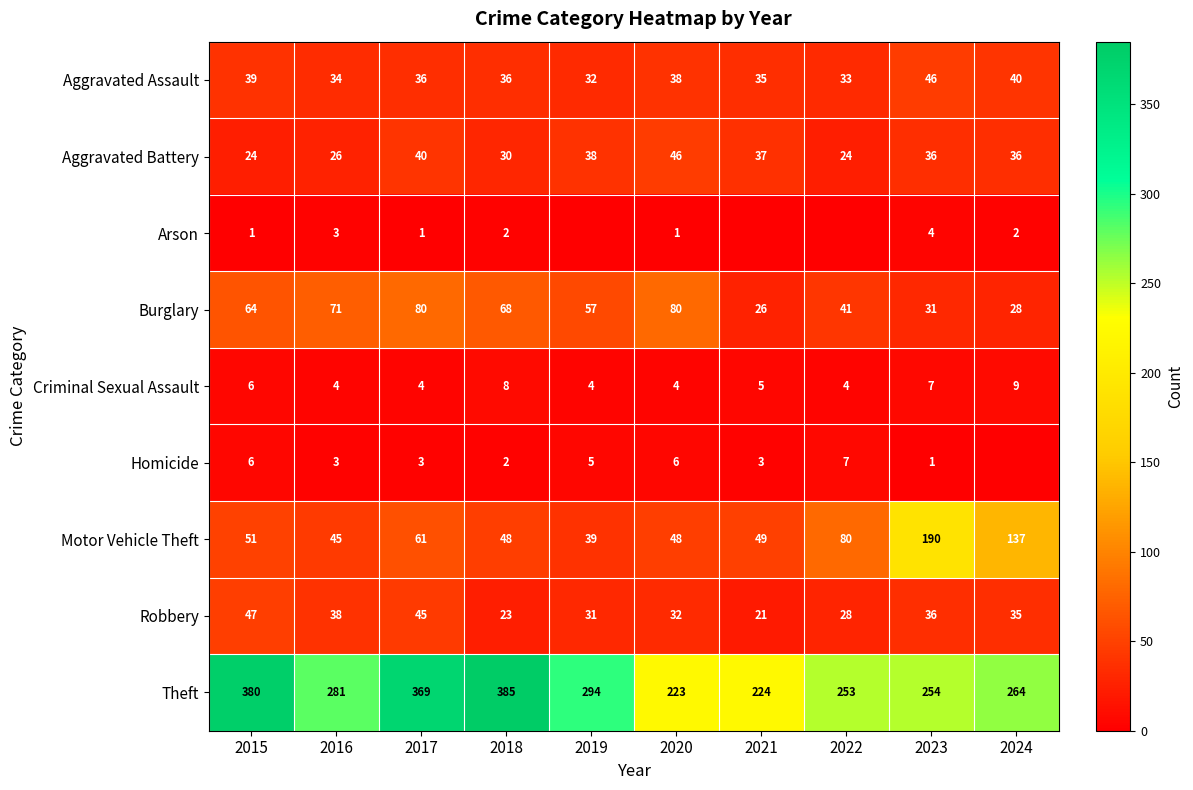

What is the maximum value for Robbery?

47